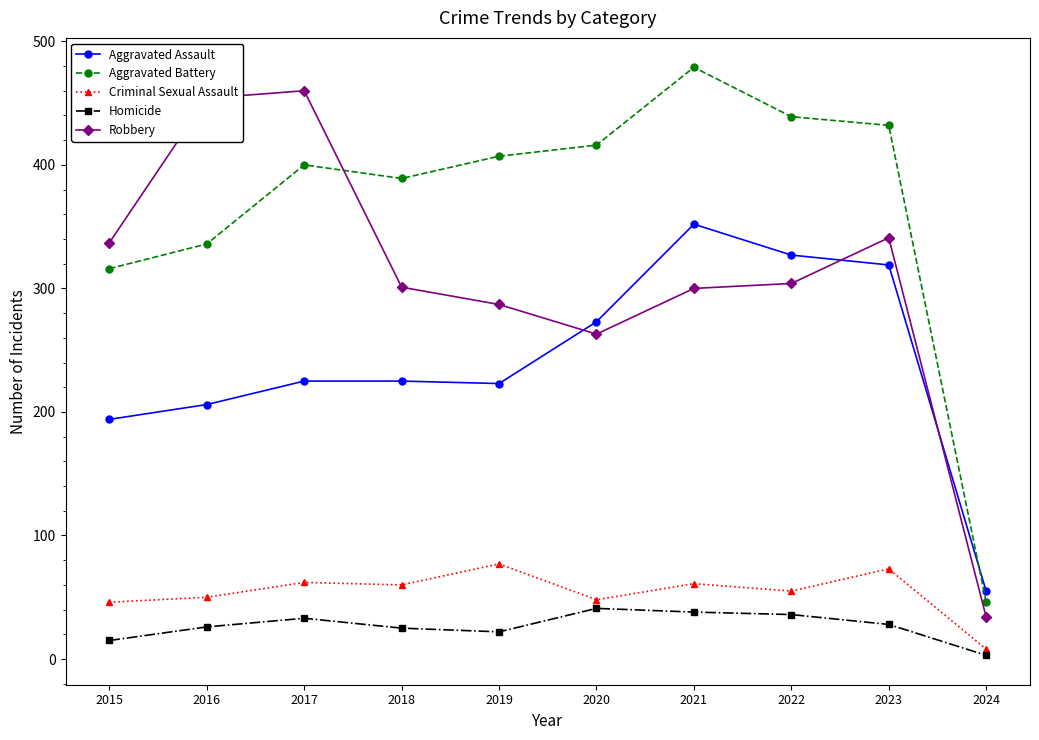

At which category is the sum across all series the highest?

2021